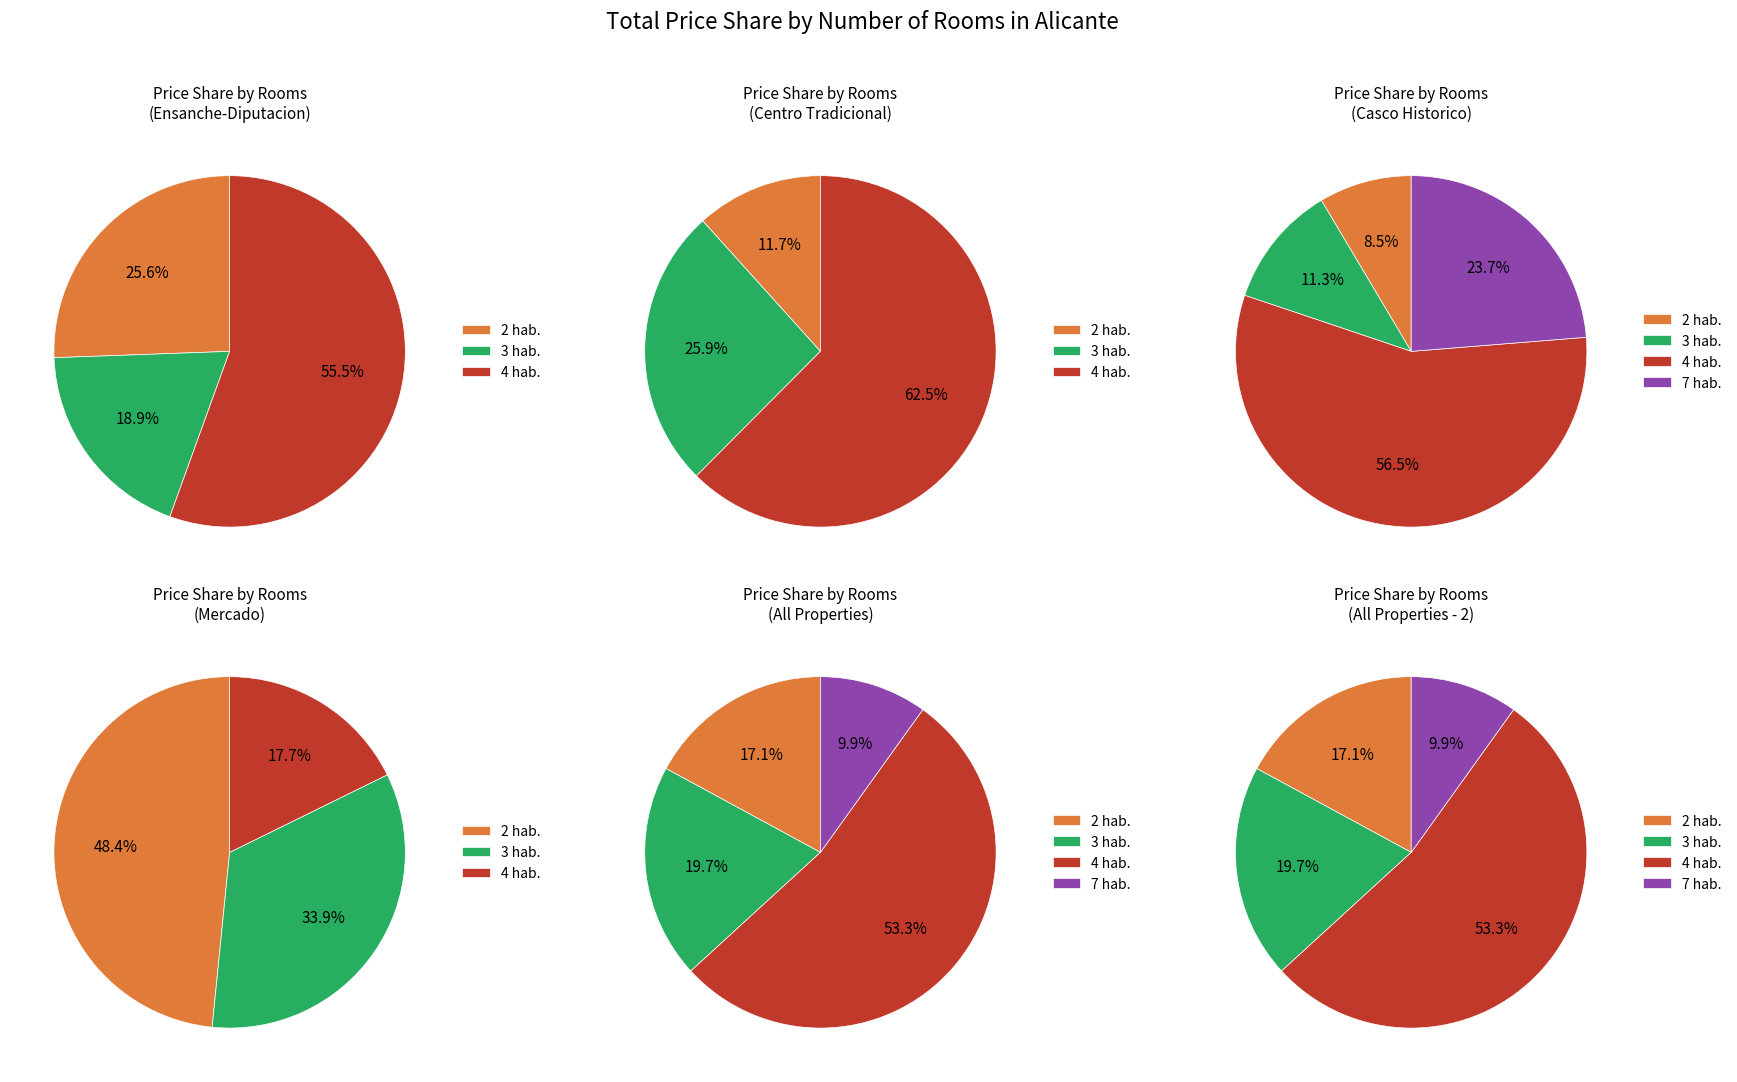

Does 7 habitaciones represent more than half of the total?

No